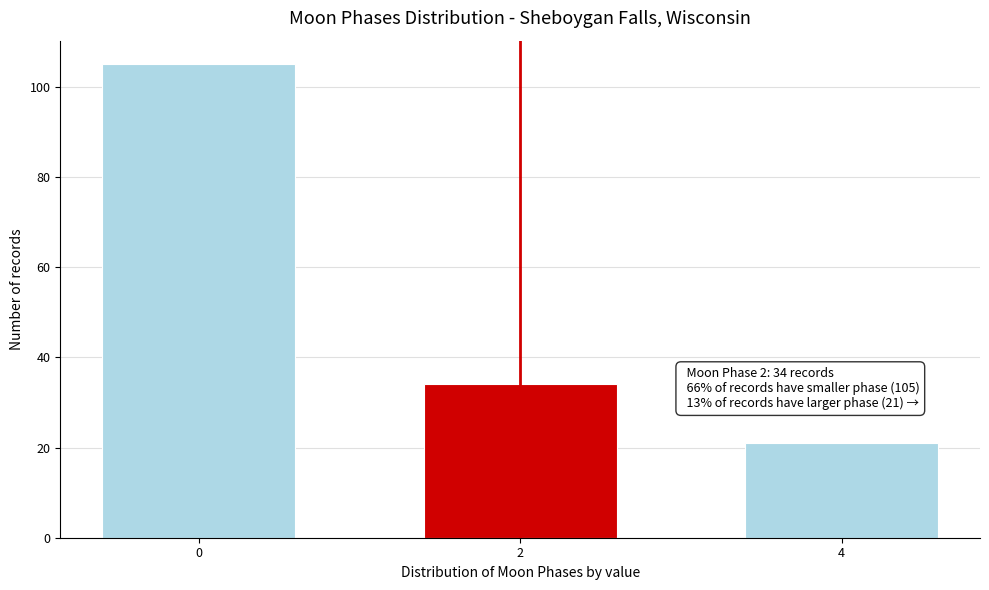

Reading left to right, extract all data points from this chart.

0=105	2=34	4=21